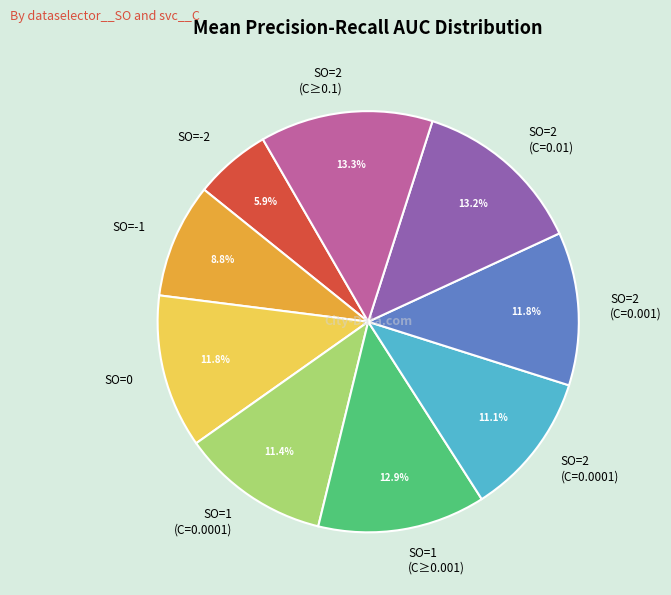

What portion of the pie excludes SO=2 (C=0.01)?

86.8%